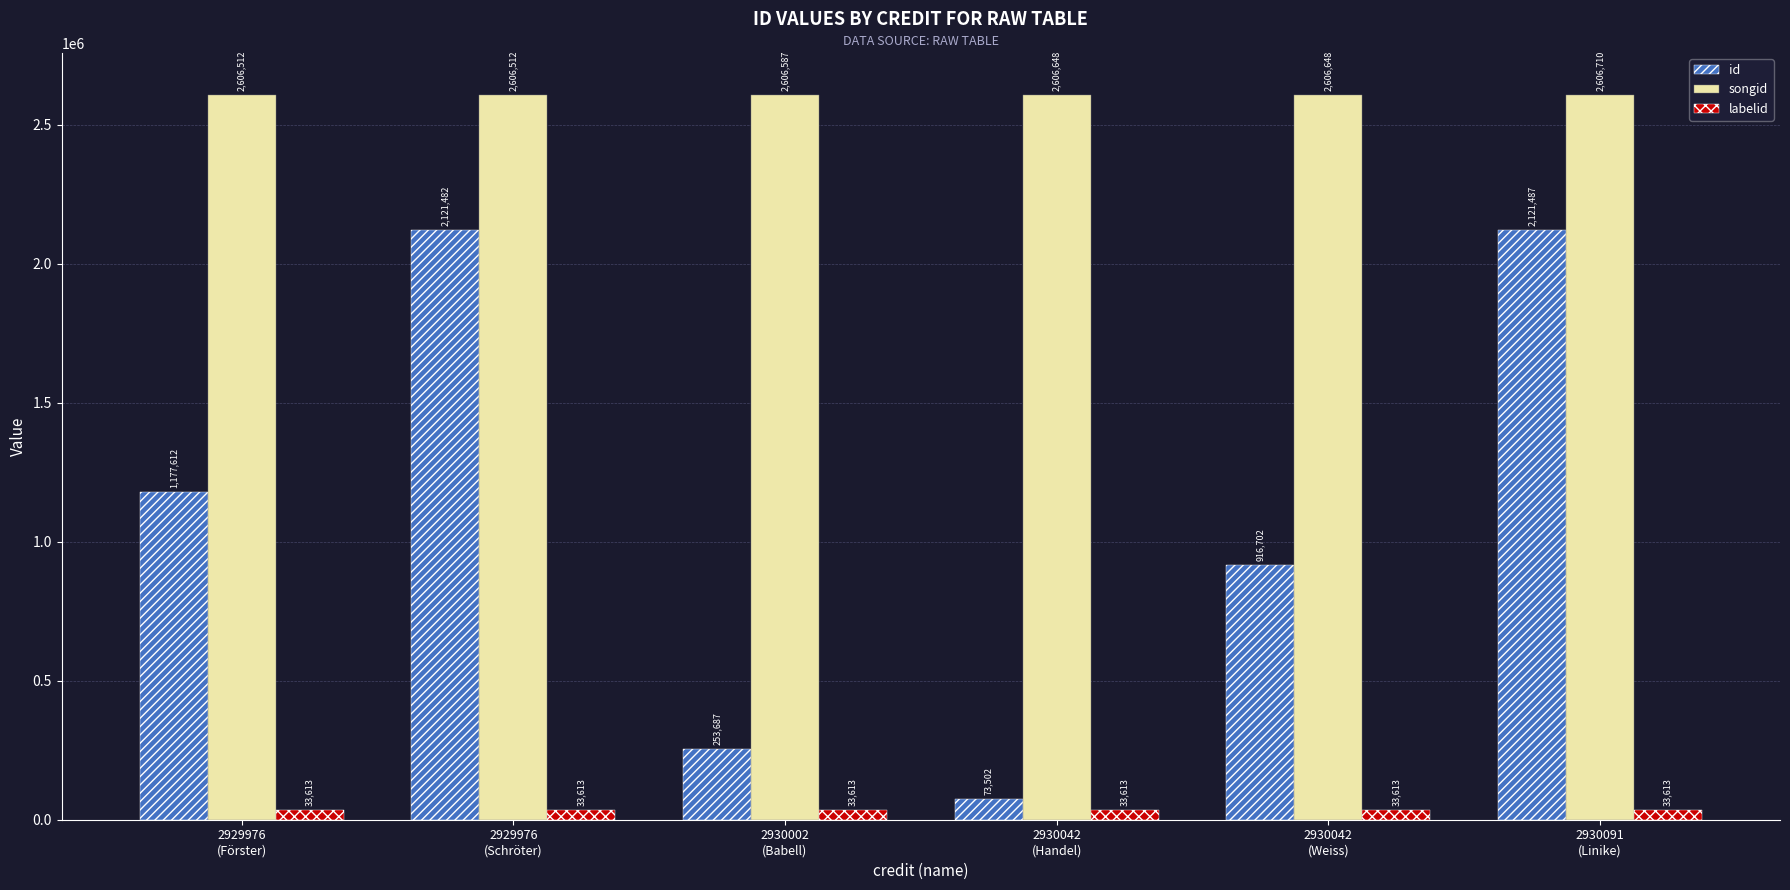

What is the label of the 1st bar from the right?

2930091
(Linike)